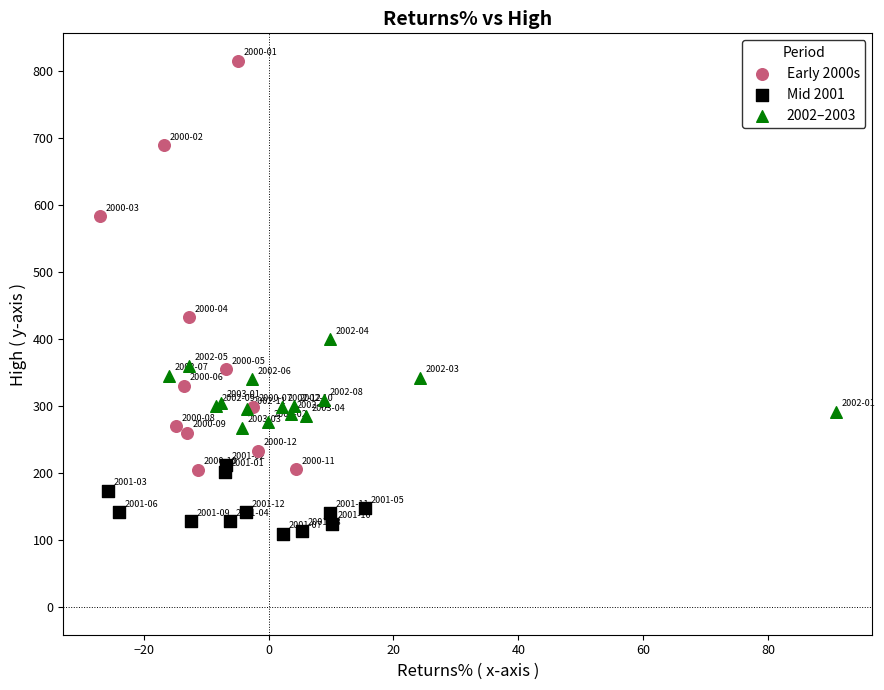

What are all the series names shown in the legend?

Early 2000s, Mid 2001, 2002–2003